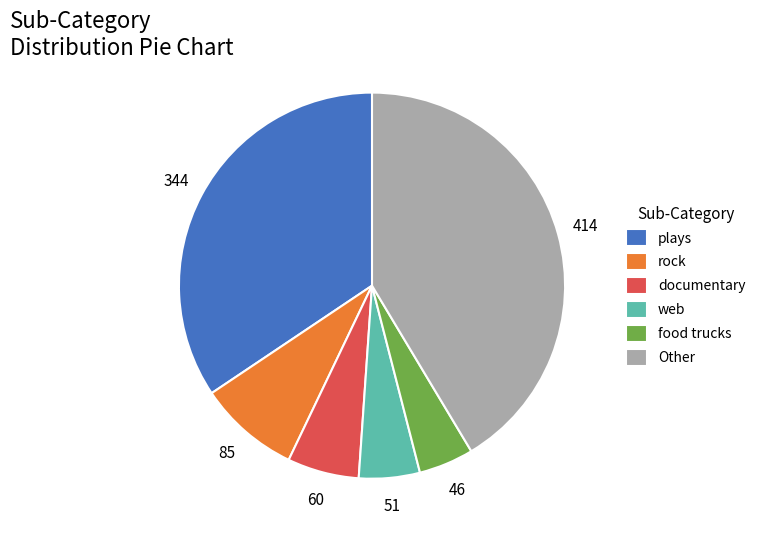

Between web and food trucks, which is larger?

web